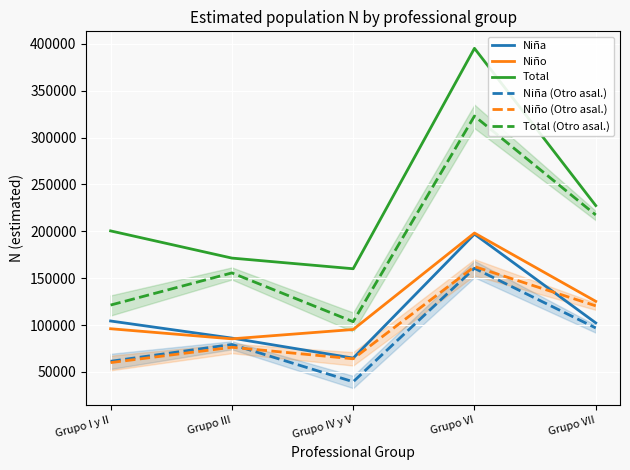

Is this an area chart (filled region under the line)?

No